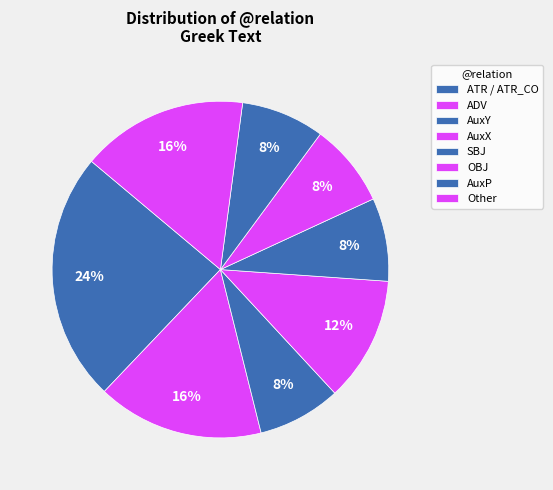

How many segments does this pie chart have?

8